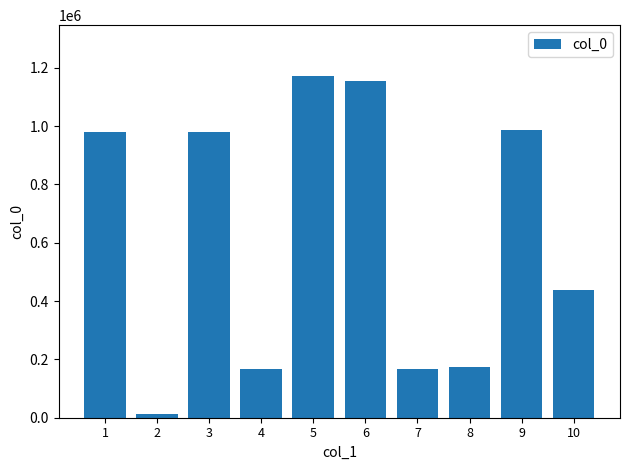

Does the chart contain any negative values?

No